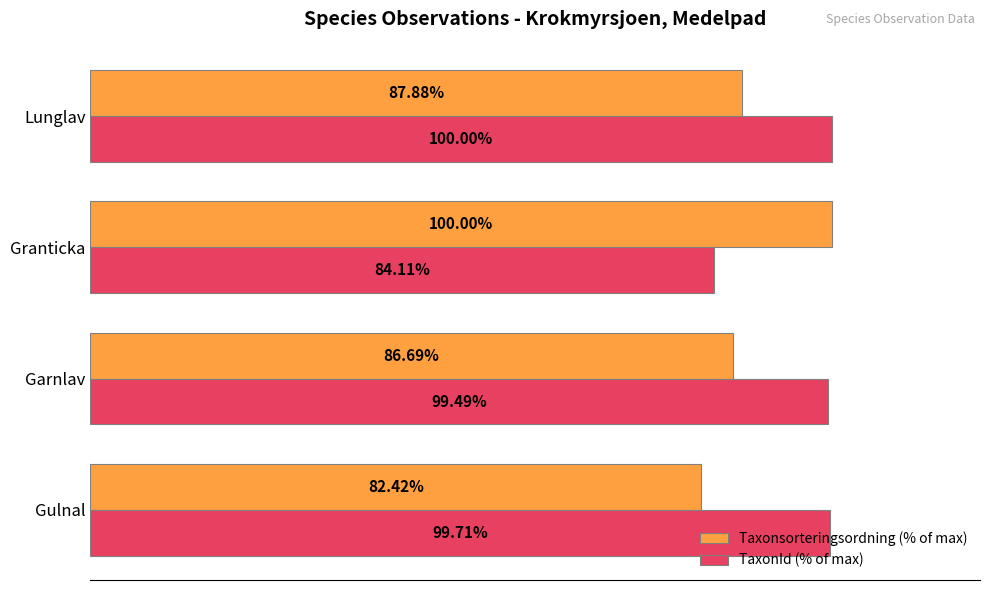

Which series has the widest spread of values?

Taxonsorteringsordning (% of max)